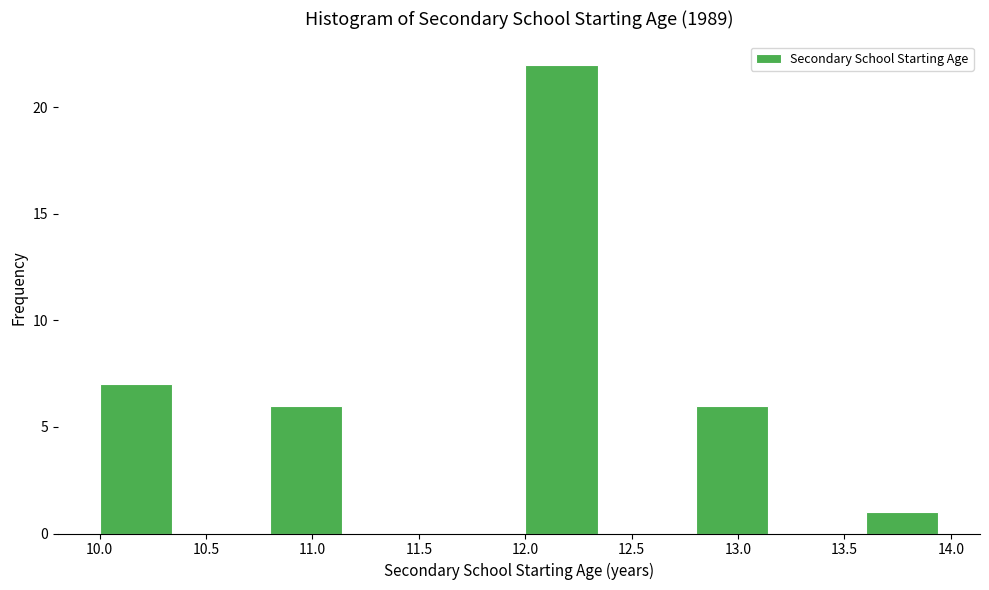

Reading left to right, transcribe this chart: for each bar, give the range it covers on the x-axis and its height. The values are not printed on the chart, so give them approximately, as read against the axis.

10.0 to 10.4: 7
10.4 to 10.8: 0
10.8 to 11.2: 6
11.2 to 11.6: 0
11.6 to 12.0: 0
12.0 to 12.4: 22
12.4 to 12.8: 0
12.8 to 13.2: 6
13.2 to 13.6: 0
13.6 to 14.0: 1